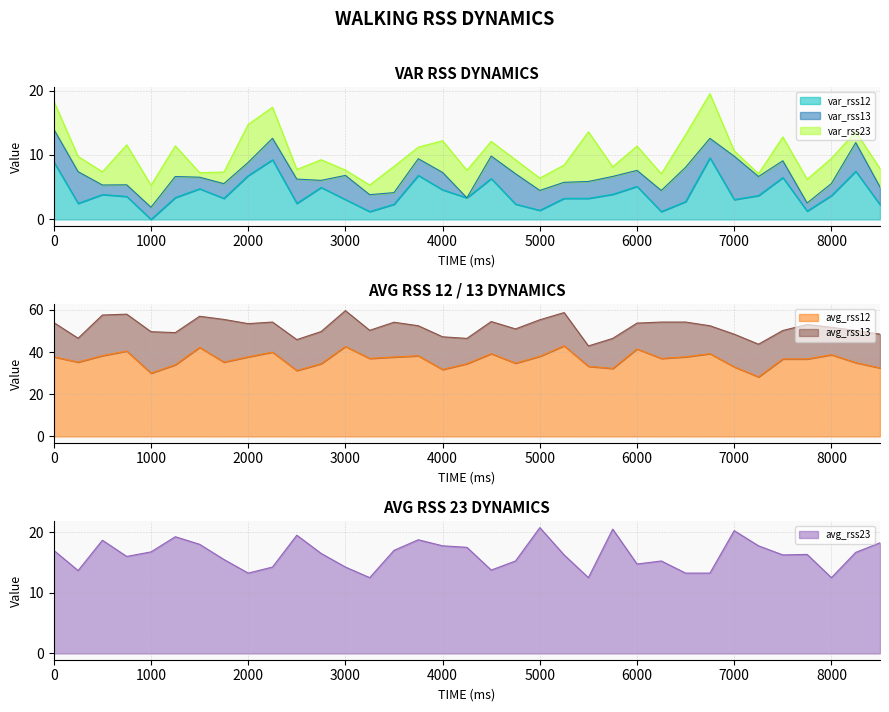

List the labels in order of var_rss12 value, smallest first.

1000, 3250, 6250, 7750, 5000, 8500, 3500, 4750, 250, 2500, 6500, 7000, 3000, 1750, 5250, 5500, 4250, 1250, 750, 7250, 8000, 500, 5750, 4000, 1500, 2750, 6000, 4500, 7500, 2000, 3750, 8250, 0, 2250, 6750